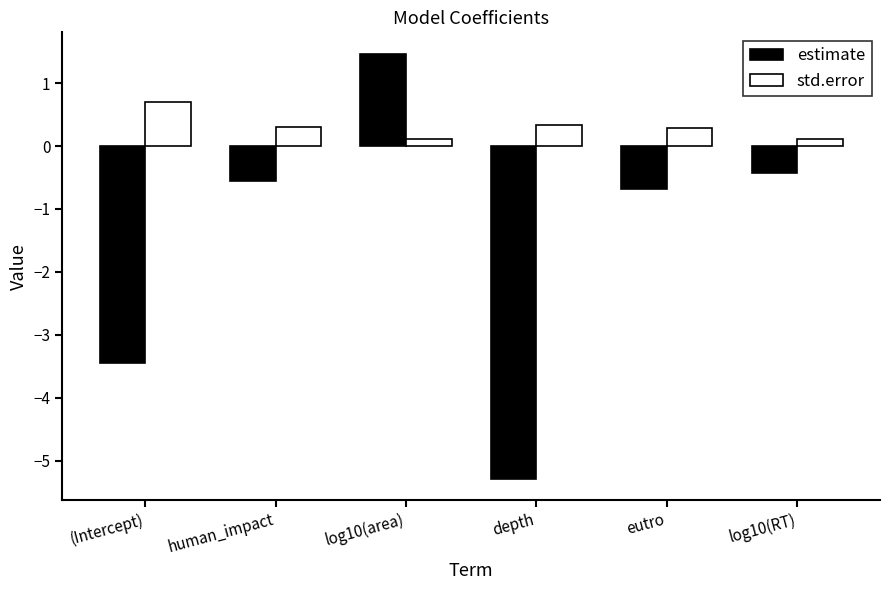

Reading left to right, transcribe all the data shown in this chart.

estimate: (Intercept)=-3.4	human_impact=-0.6	log10(area)=1.5	depth=-5.3	eutro=-0.7	log10(RT)=-0.4
std.error: (Intercept)=0.7	human_impact=0.3	log10(area)=0.1	depth=0.3	eutro=0.3	log10(RT)=0.1